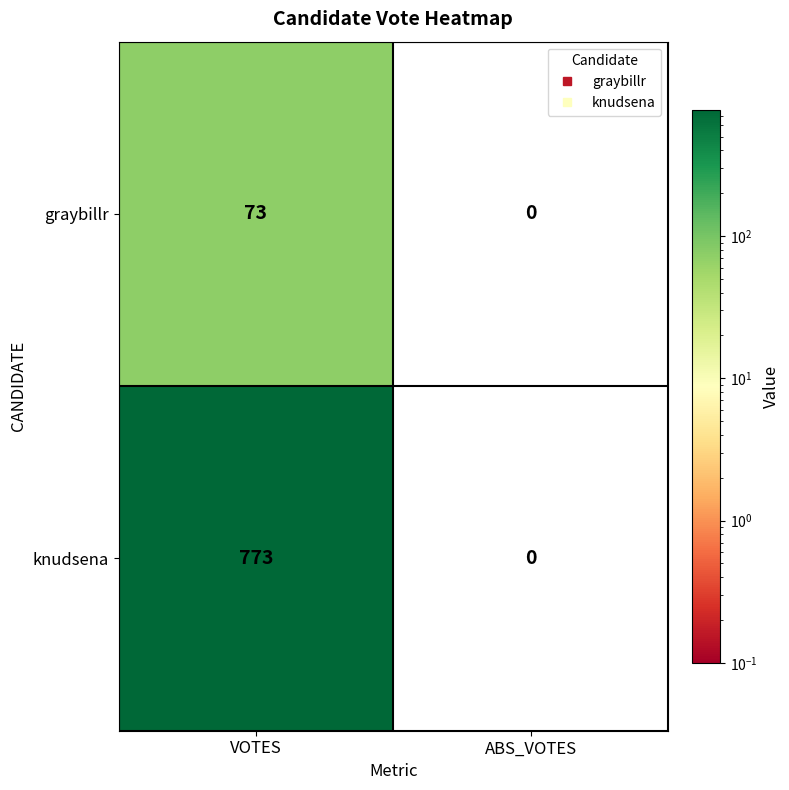

Read the graybillr value at VOTES.

73